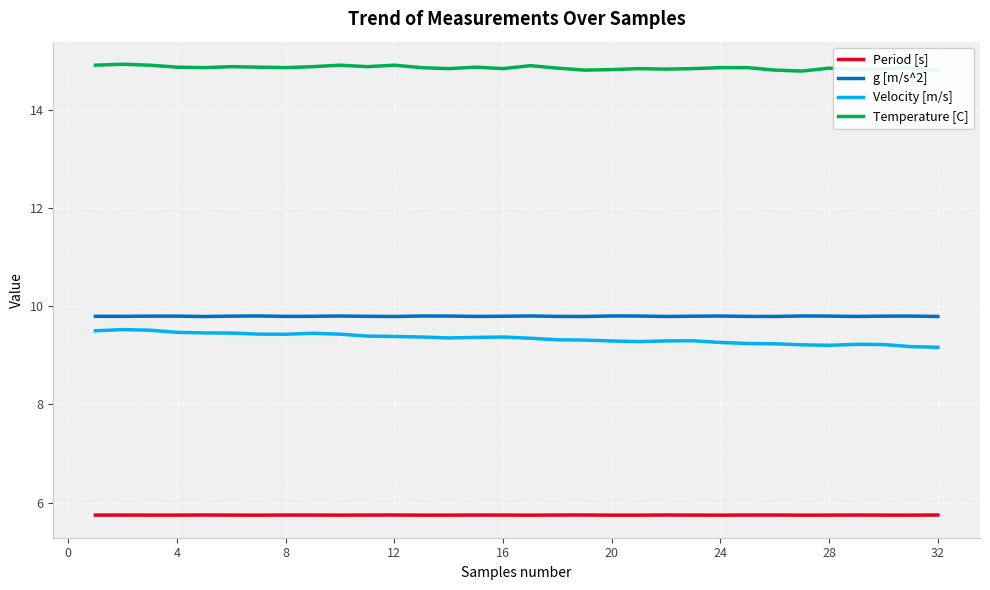

Which series has the largest total across all categories?

Temperature [C]